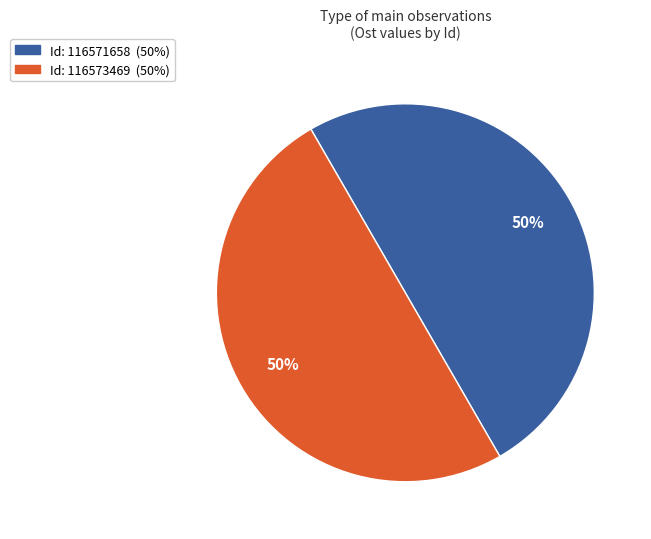

To the nearest percent, what is the average slice percentage?

50%